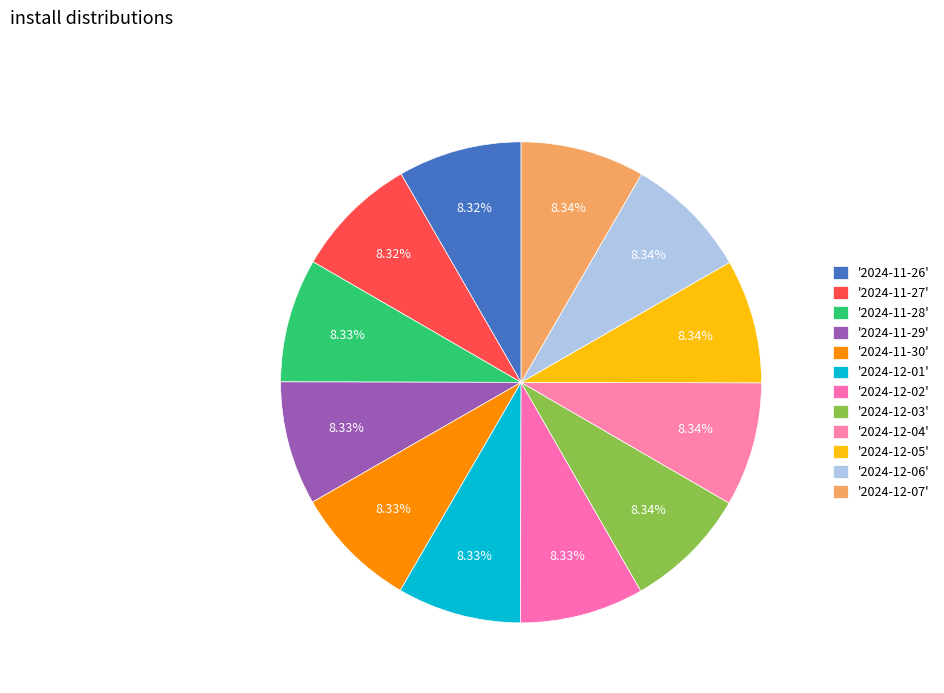

Rank the categories by value from lowest to highest.

2024-11-26, 2024-11-27, 2024-11-28, 2024-11-29, 2024-11-30, 2024-12-01, 2024-12-02, 2024-12-03, 2024-12-04, 2024-12-05, 2024-12-06, 2024-12-07